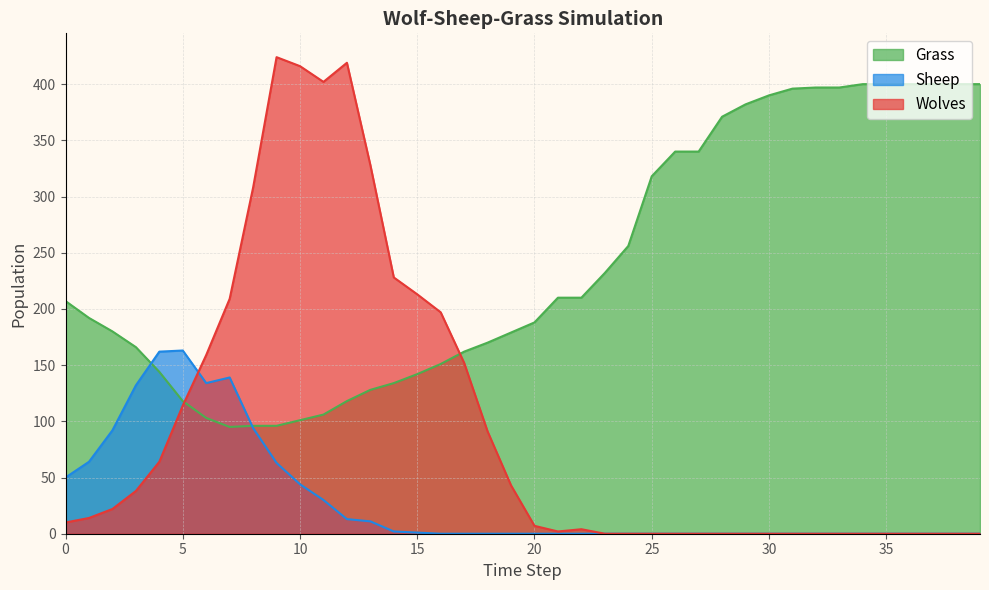

Which has a higher value, 18 or 20?

20